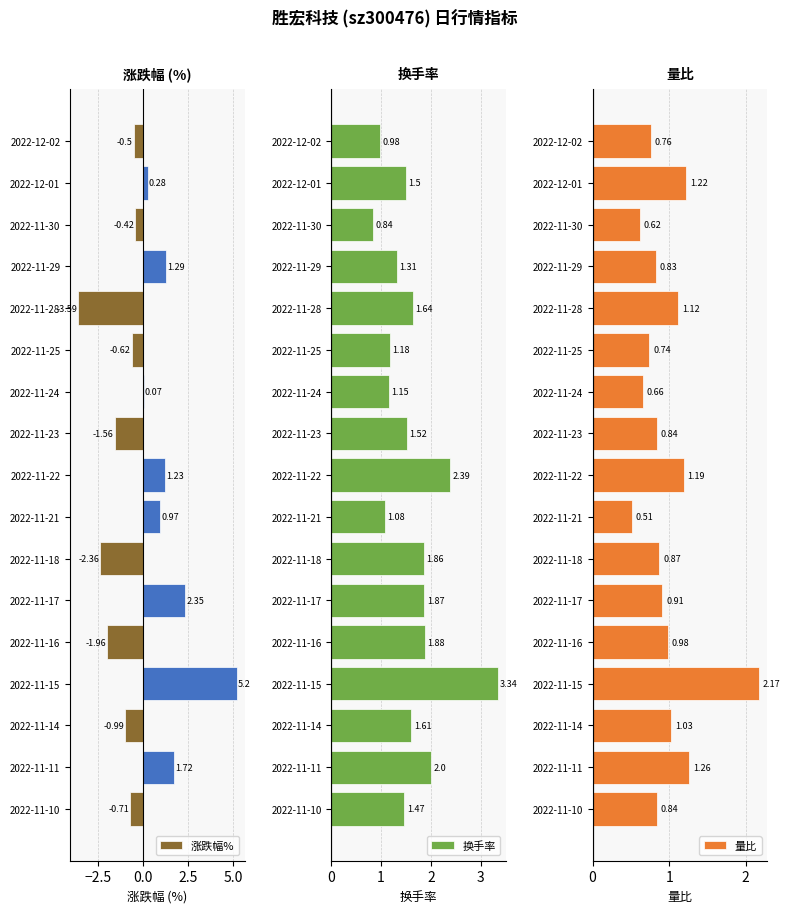

Reading right to left, list all the values displayed in this chart.

涨跌幅%: -0.7	1.7	-1.0	5.2	-2.0	2.4	-2.4	1.0	1.2	-1.6	0.1	-0.6	-3.6	1.3	-0.4	0.3	-0.5
换手率: 1.5	2.0	1.6	3.3	1.9	1.9	1.9	1.1	2.4	1.5	1.1	1.2	1.6	1.3	0.8	1.5	1.0
量比: 0.8	1.3	1.0	2.2	1.0	0.9	0.9	0.5	1.2	0.8	0.7	0.7	1.1	0.8	0.6	1.2	0.8